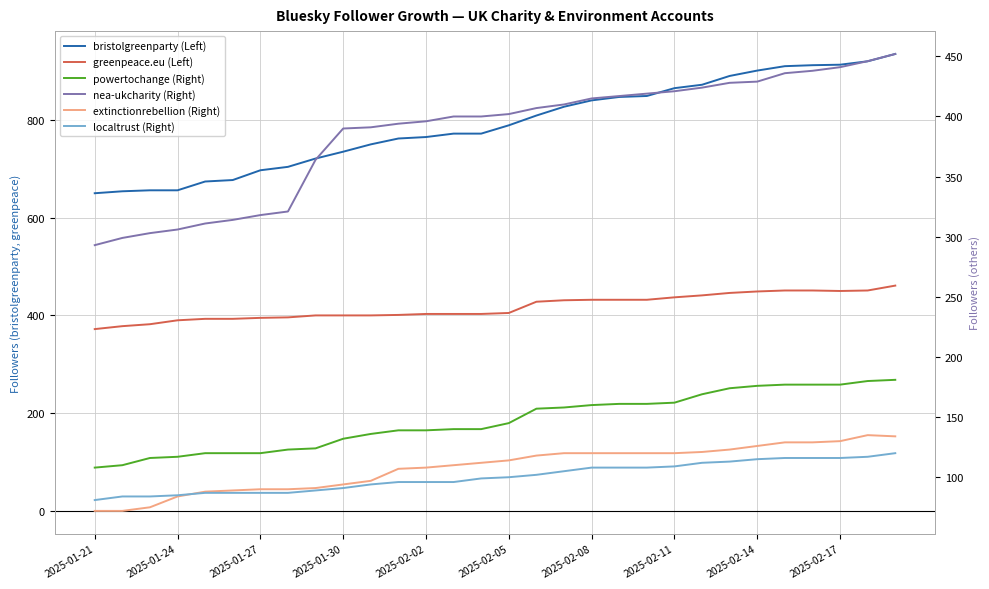

Which has a higher value, 10 or 2025-01-21?

10